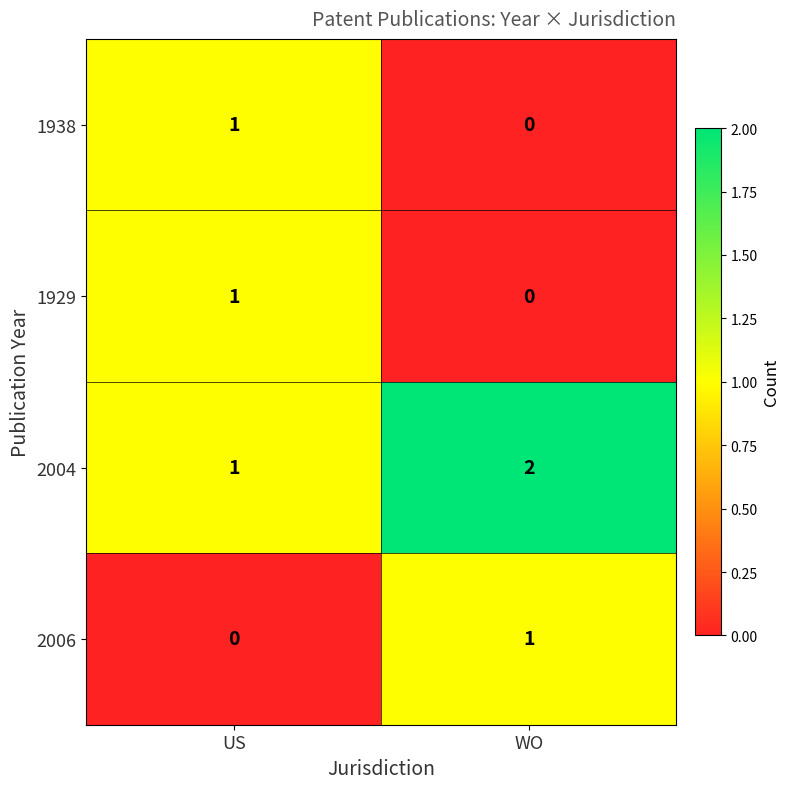

What is the difference between the highest and lowest values at WO?

2